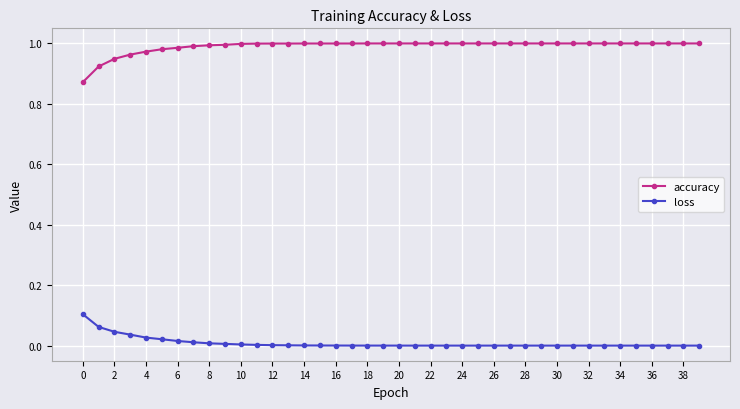

Which series has the largest total across all categories?

accuracy